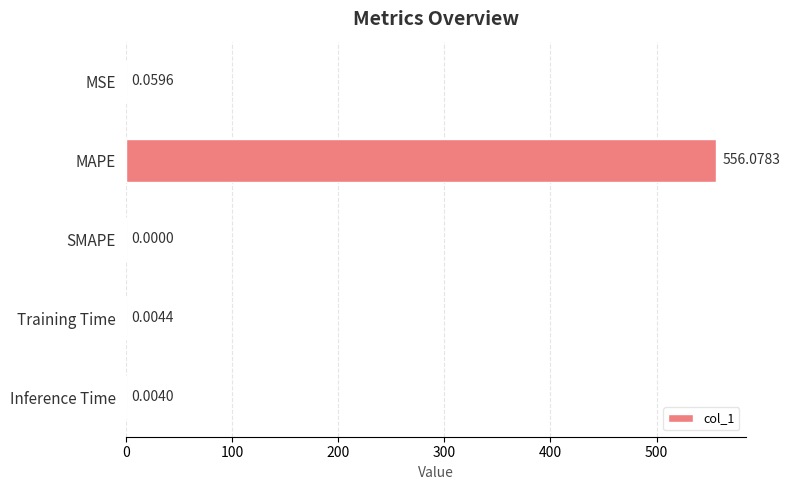

Does the chart contain stacked bars?

No